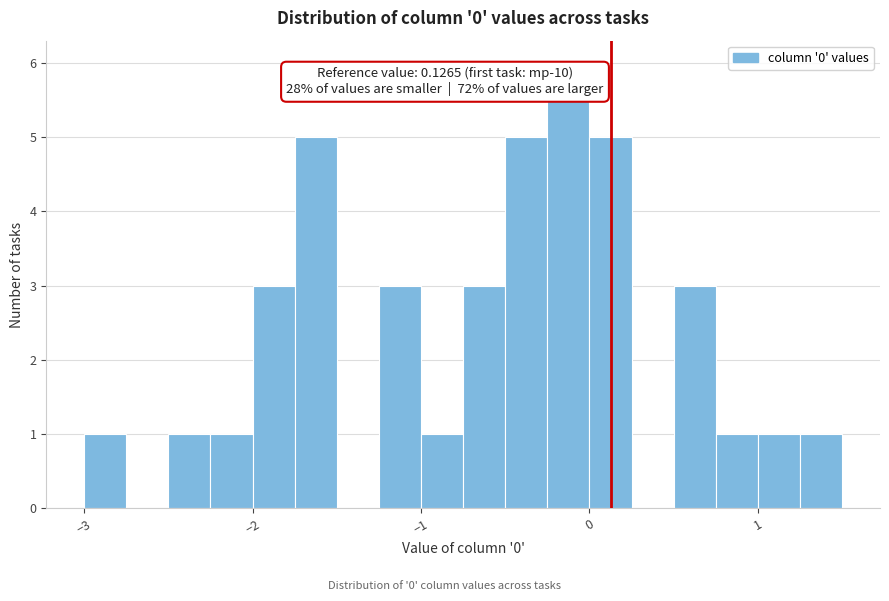

Read against the x-axis, roughly where is the centre of the tallest bar?

-0.1